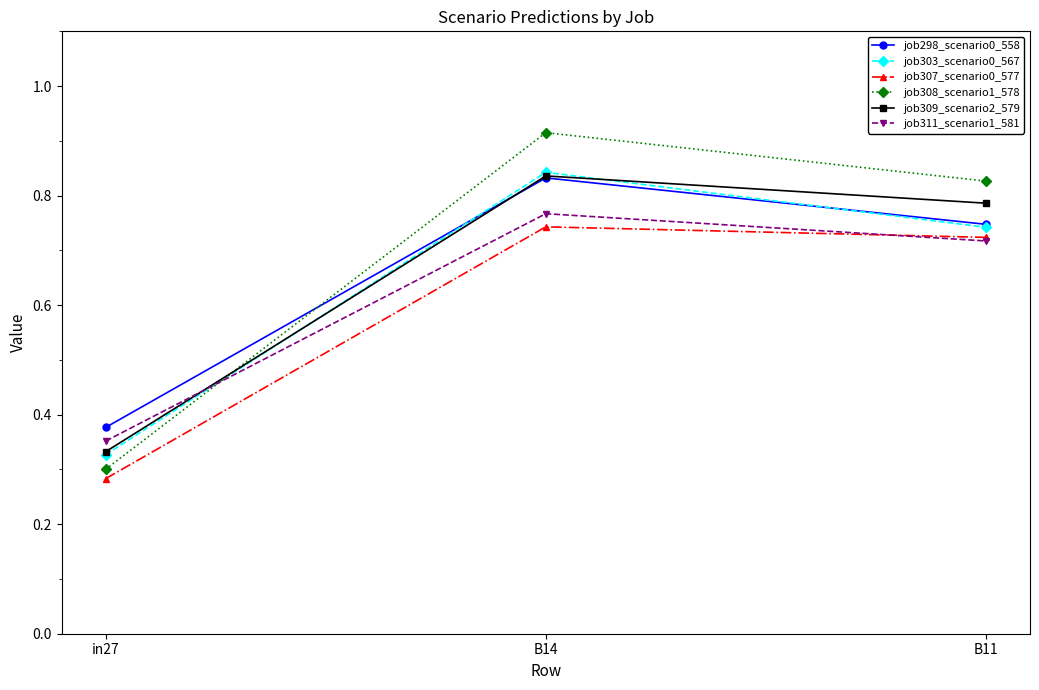

What is the total value across all series at B14?

4.9